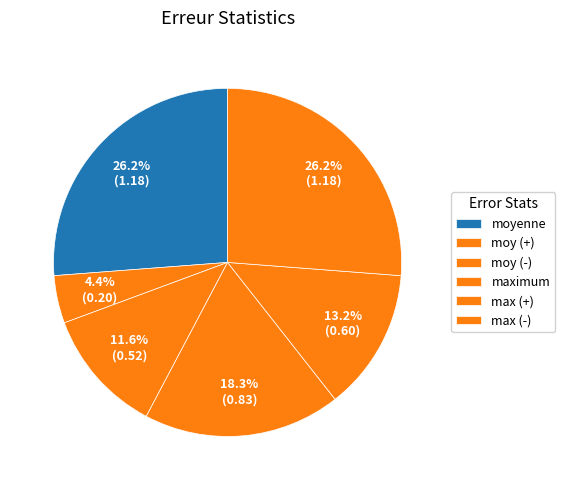

Count the number of slices in the pie.

6